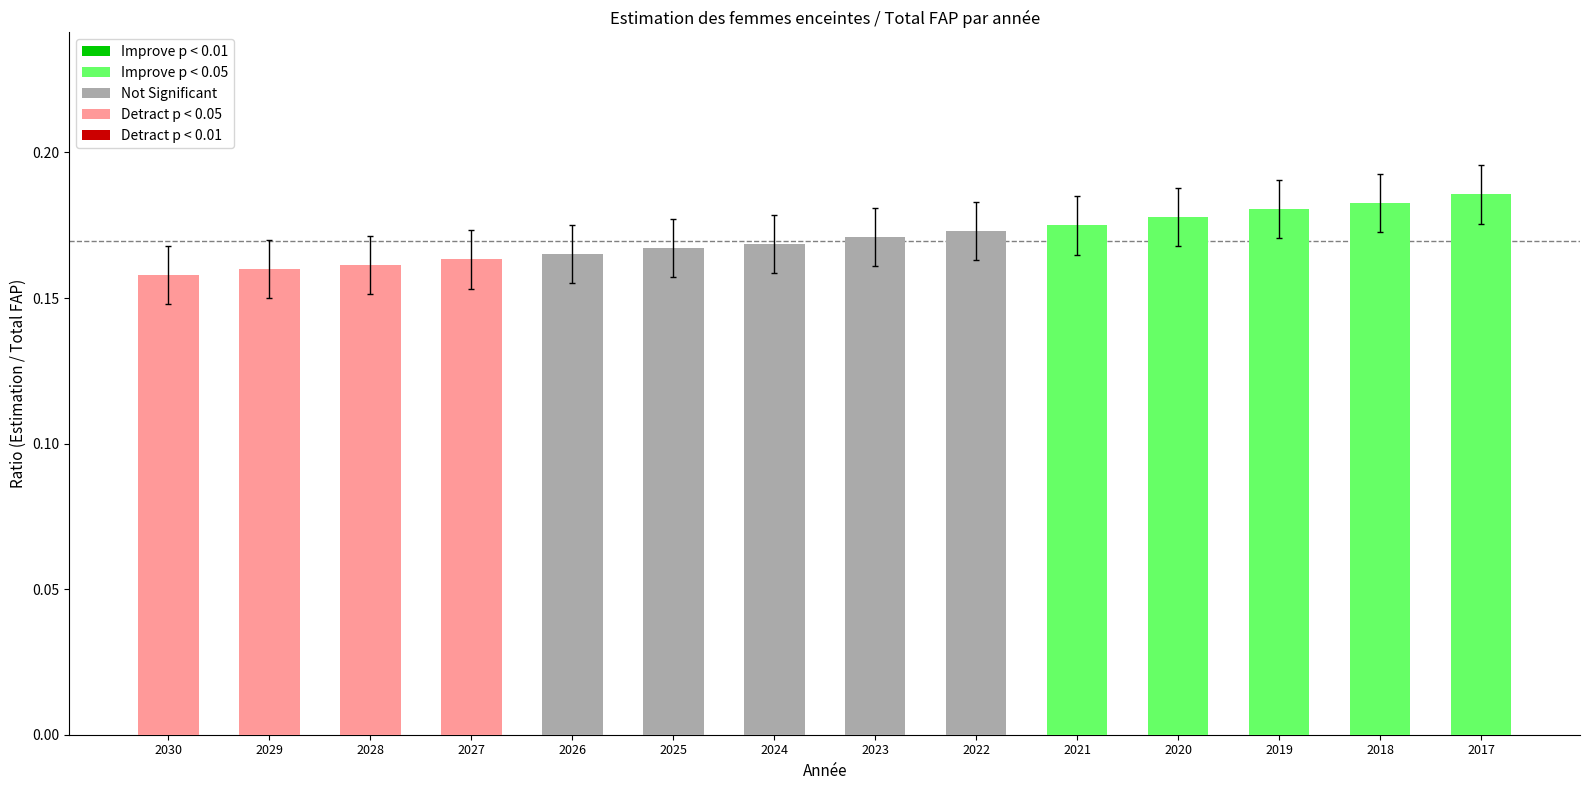

Between 2030 and 2022, which is larger?

2022